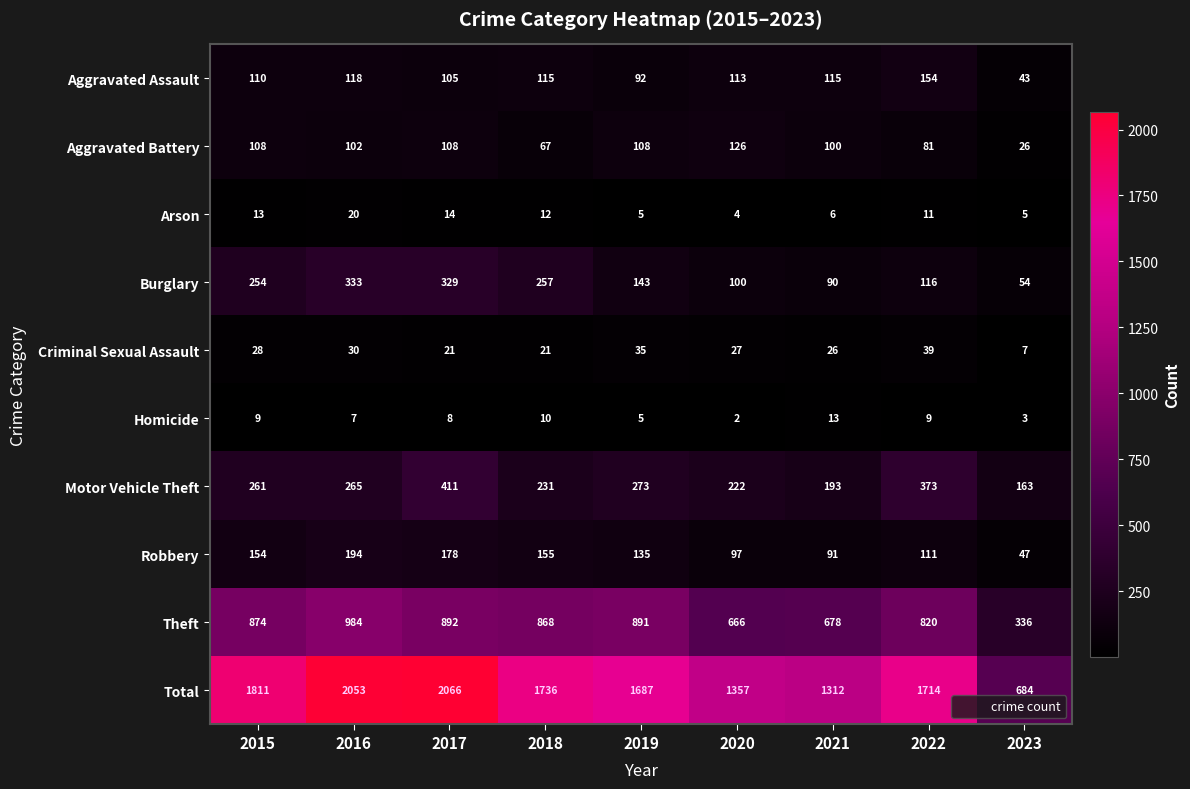

How many distinct data groups are displayed?

10